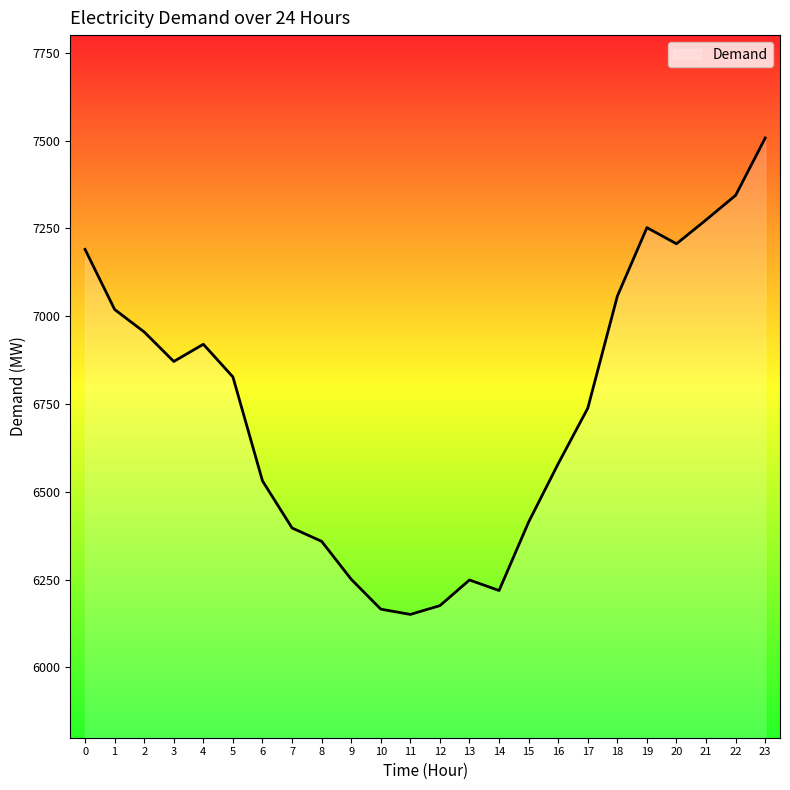

The value at 0 is 7190. True or false?

True